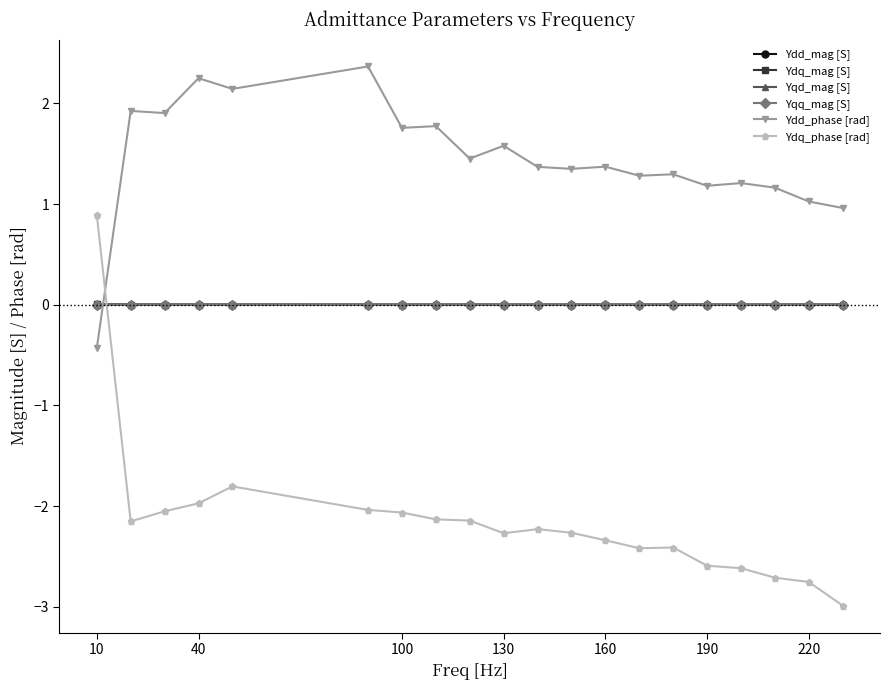

Does the chart display data point markers on the line(s)?

Yes